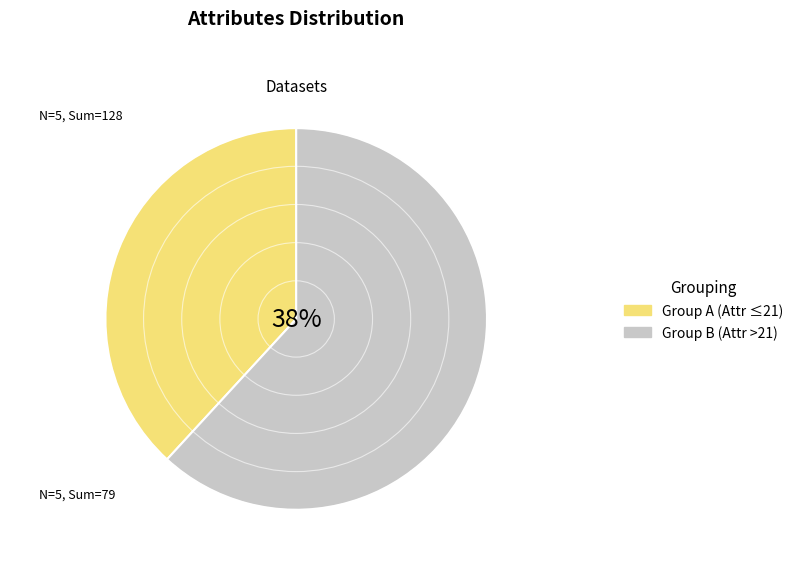

Is breast-w the majority of the pie?

No